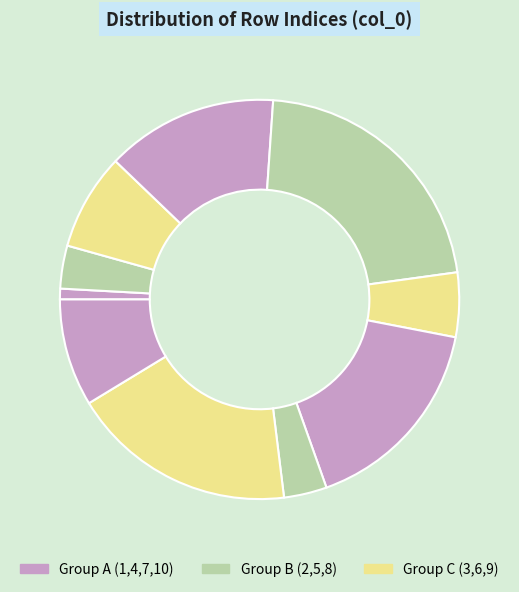

How many segments does this pie chart have?

10